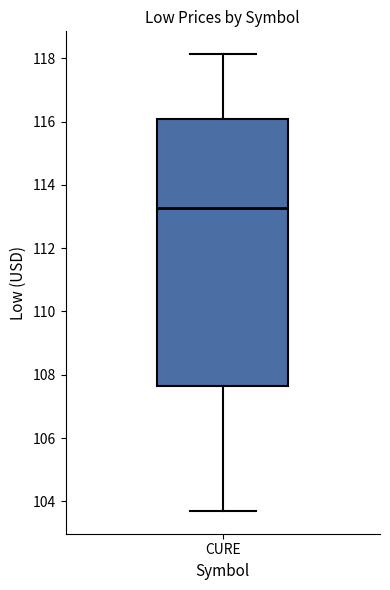

Where does the lower whisker of the box for CURE end on the y-axis? The values are not printed on the chart, so give them approximately, as read against the axis.

103.6